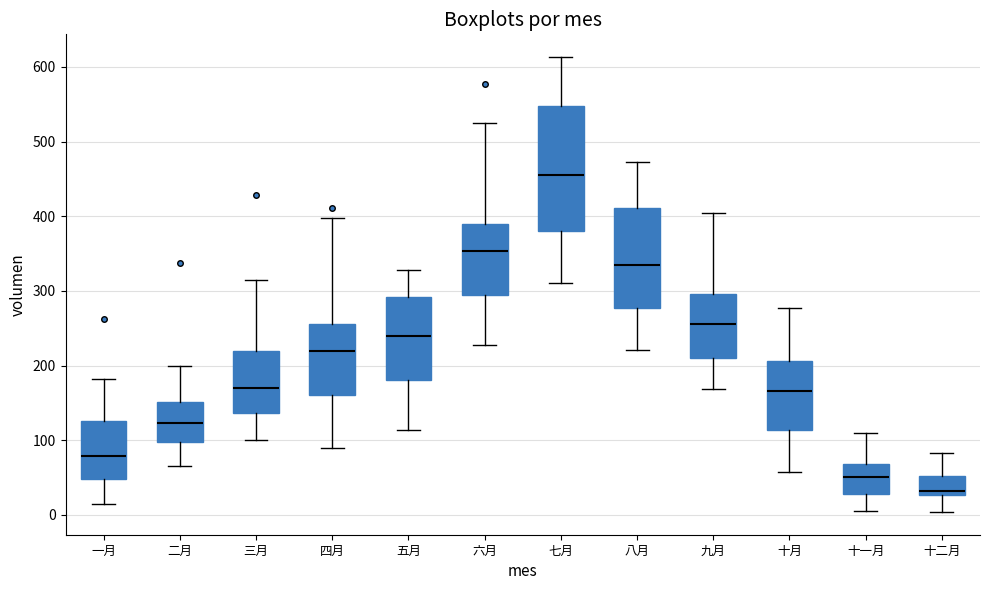

Reading left to right, read every box against the y-axis: the position of its median line, the range the box covers, and the ends of its whiskers. The values are not printed on the chart, so give them approximately, as read against the axis.

一月: median 80, box 50 to 130, whiskers 10 to 180
二月: median 120, box 100 to 150, whiskers 70 to 200
三月: median 170, box 140 to 220, whiskers 100 to 310
四月: median 220, box 160 to 260, whiskers 90 to 400
五月: median 240, box 180 to 290, whiskers 110 to 330
六月: median 350, box 290 to 390, whiskers 230 to 520
七月: median 460, box 380 to 550, whiskers 310 to 610
八月: median 330, box 280 to 410, whiskers 220 to 470
九月: median 260, box 210 to 300, whiskers 170 to 400
十月: median 170, box 110 to 210, whiskers 60 to 280
十一月: median 50, box 30 to 70, whiskers 0 to 110
十二月: median 30 (just above the box's lower edge), box 30 to 50, whiskers 0 to 80